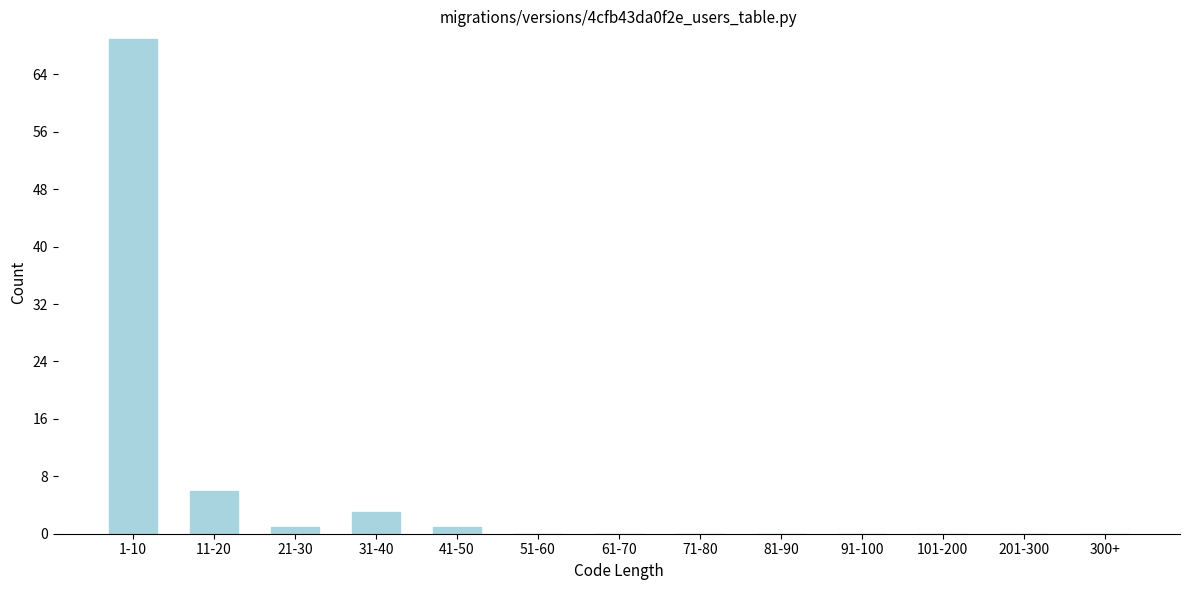

Reading left to right, extract all data points from this chart.

1-10=69	11-20=6	21-30=1	31-40=3	41-50=1	51-60=0	61-70=0	71-80=0	81-90=0	91-100=0	101-200=0	201-300=0	300+=0